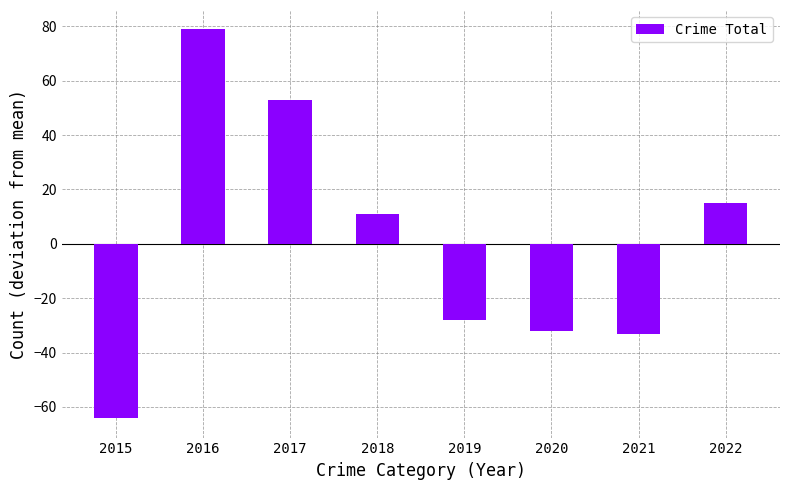

Reading left to right, extract all data points from this chart.

-64.1	78.9	52.9	10.9	-28.1	-32.1	-33.1	14.9